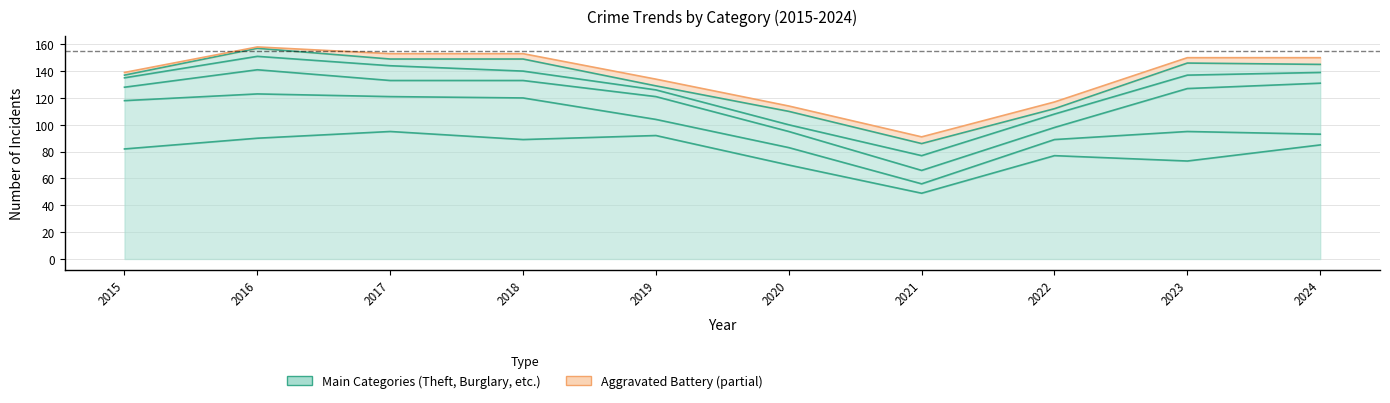

True or false: Robbery and Theft cross at least once.

False